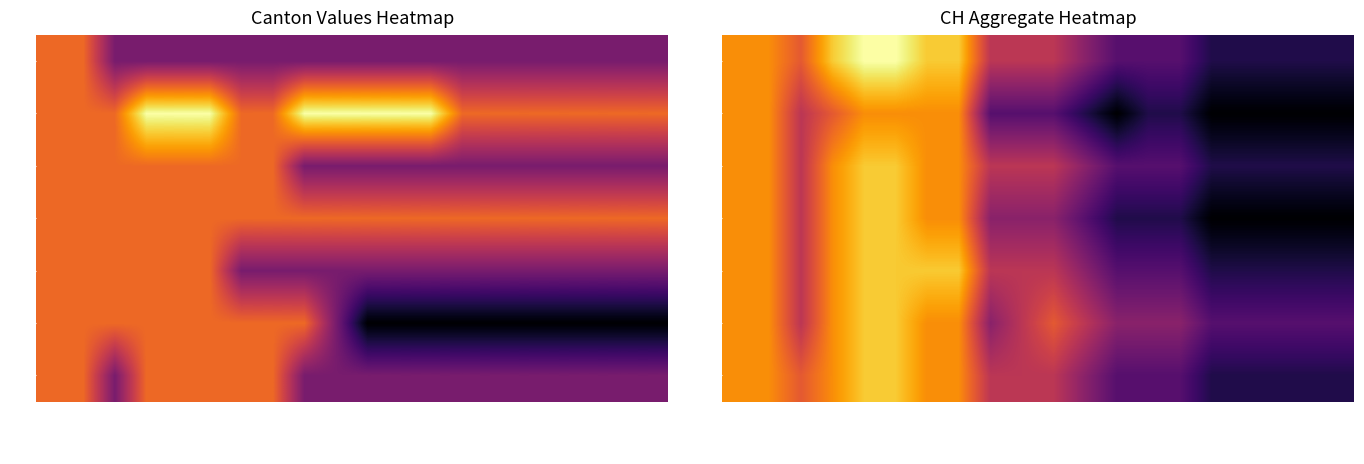

What is the spread (max minus min) of values at 2020-06-13?

2